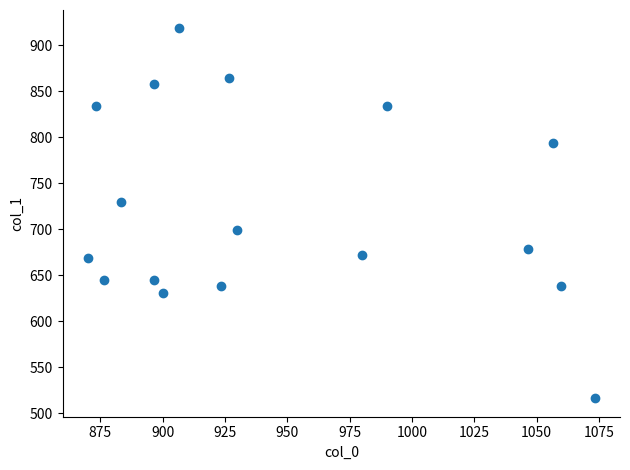

What is the range of Y values (max minus min)?

401.6